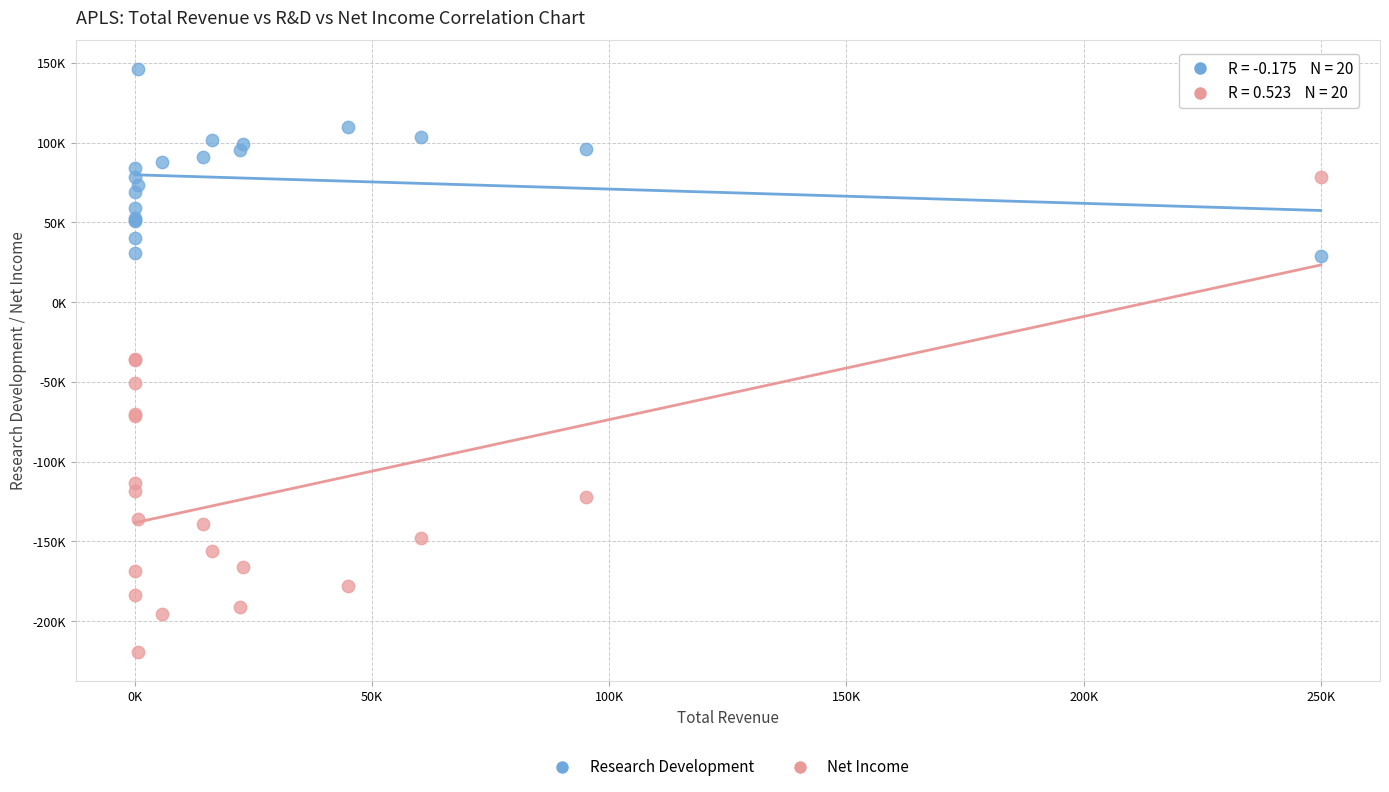

Which series contains the highest Y value?

Research Development